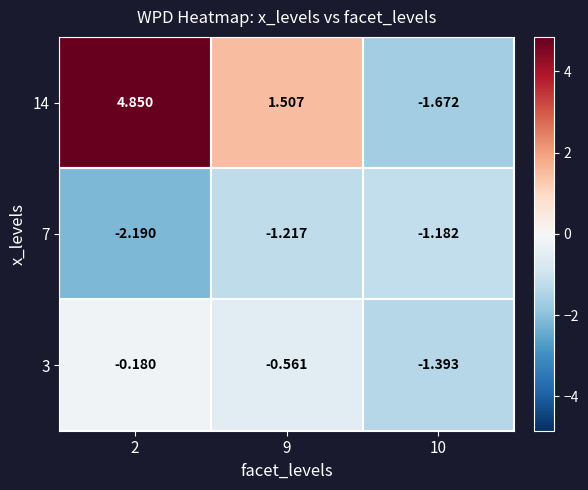

Is the value of 3 at 9 greater than the value of 14 at 2?

No